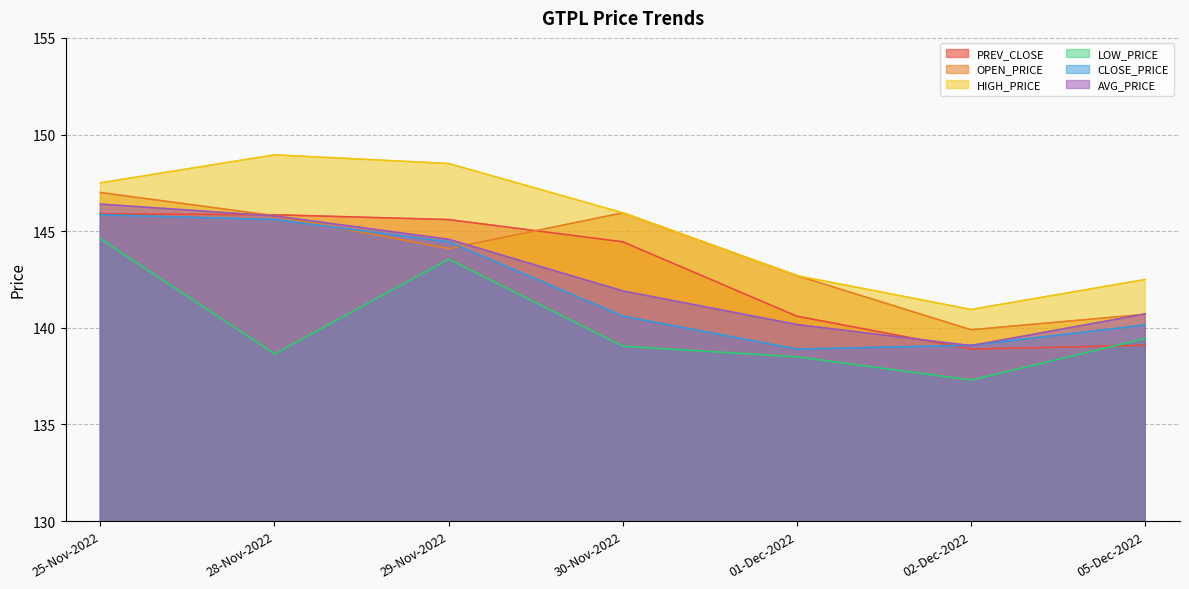

How many interior local valleys does the OPEN_PRICE series have?

2